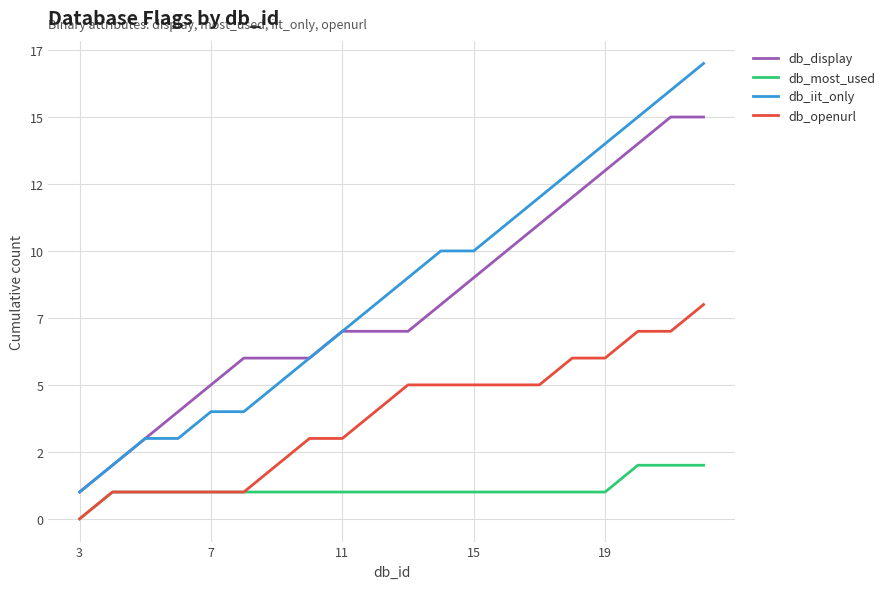

Does the chart display data point markers on the line(s)?

No